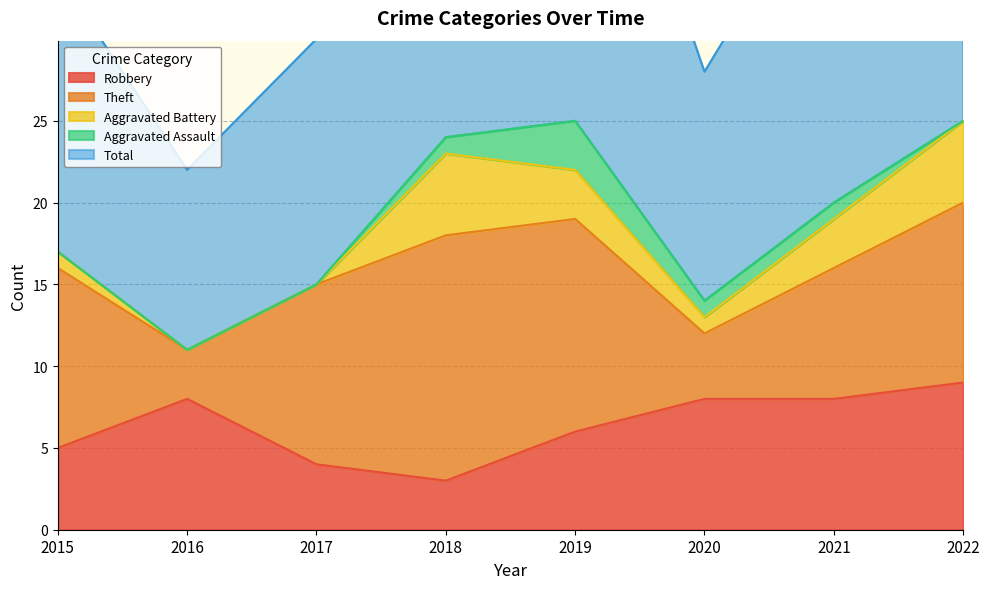

True or false: Theft has a value of 2 at 2016.

False